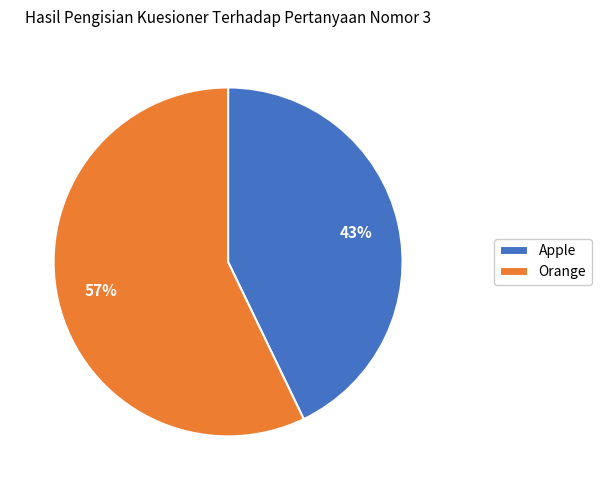

Is there a majority slice in this chart?

Yes